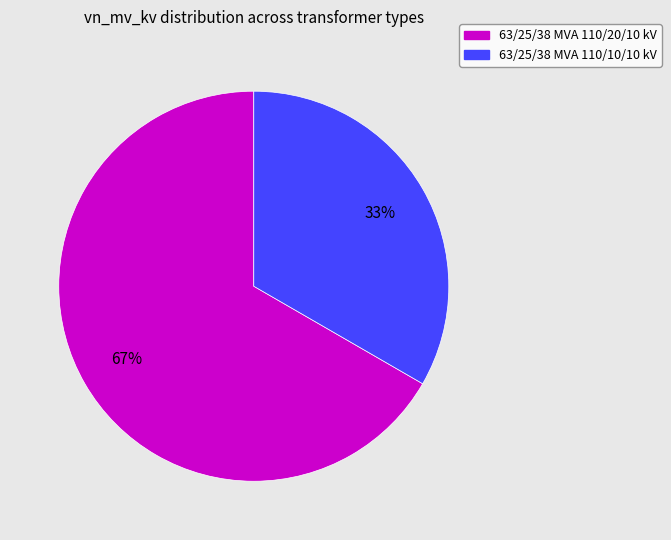

The 63/25/38 MVA 110/20/10 kV slice represents 75% of the pie. True or false?

False